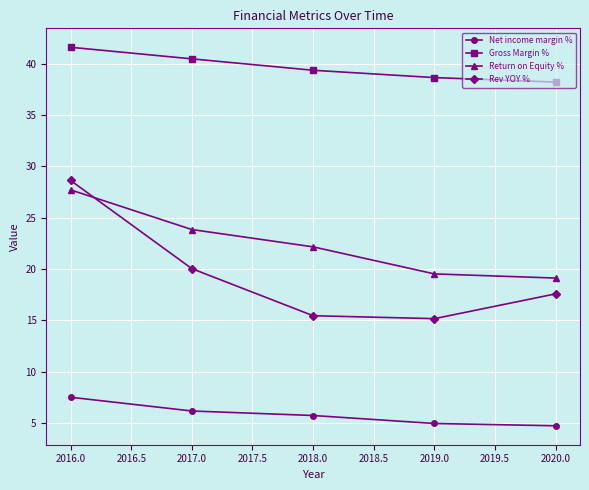

How many data points in Return on Equity % are above 22?

3